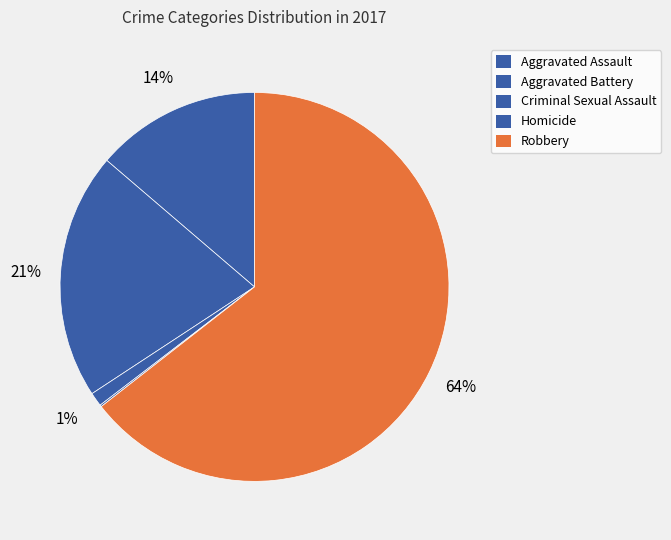

To the nearest percent, what is the difference between the largest and smallest slice percentages?

64%